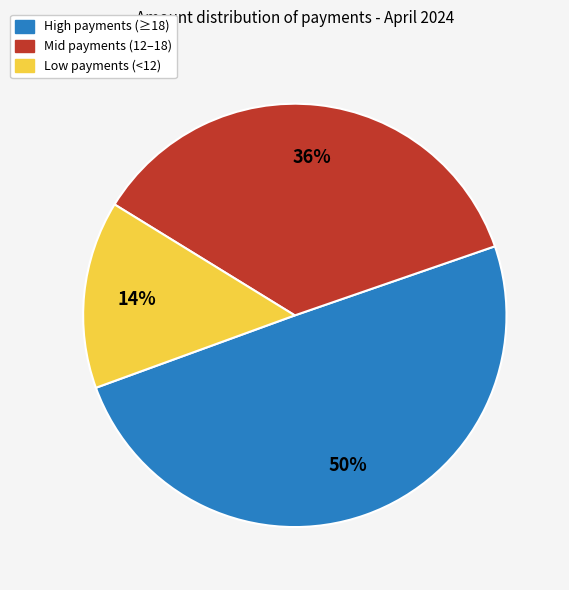

Is there a majority slice in this chart?

No